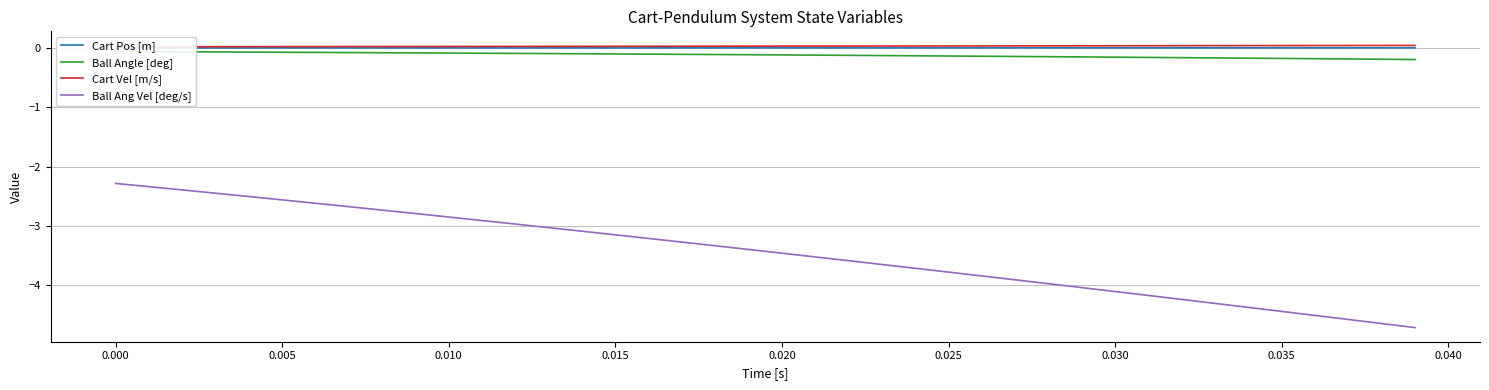

What is the smallest value displayed?

-4.7